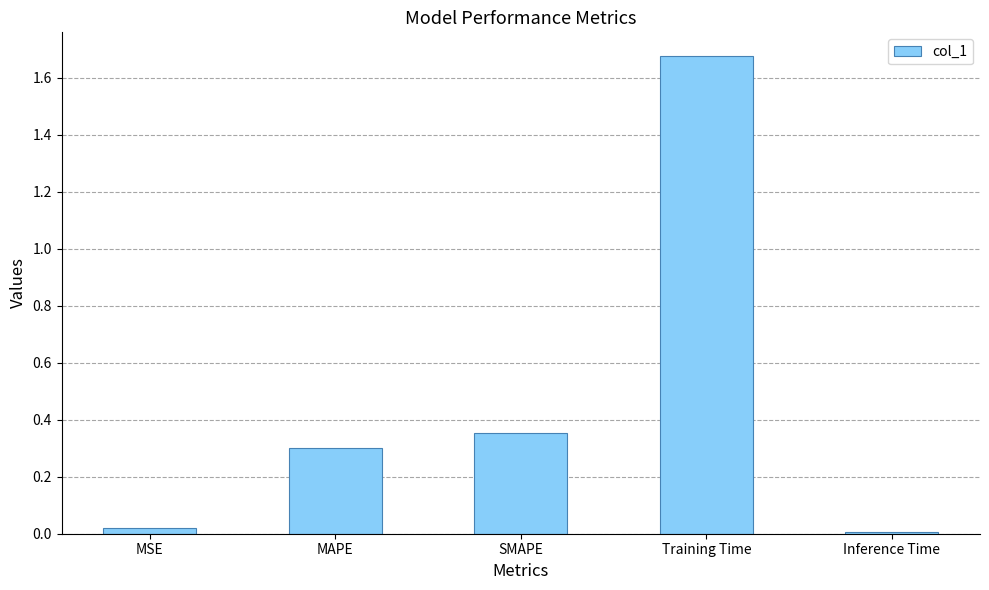

What is the difference between the second highest and second lowest values?

0.3